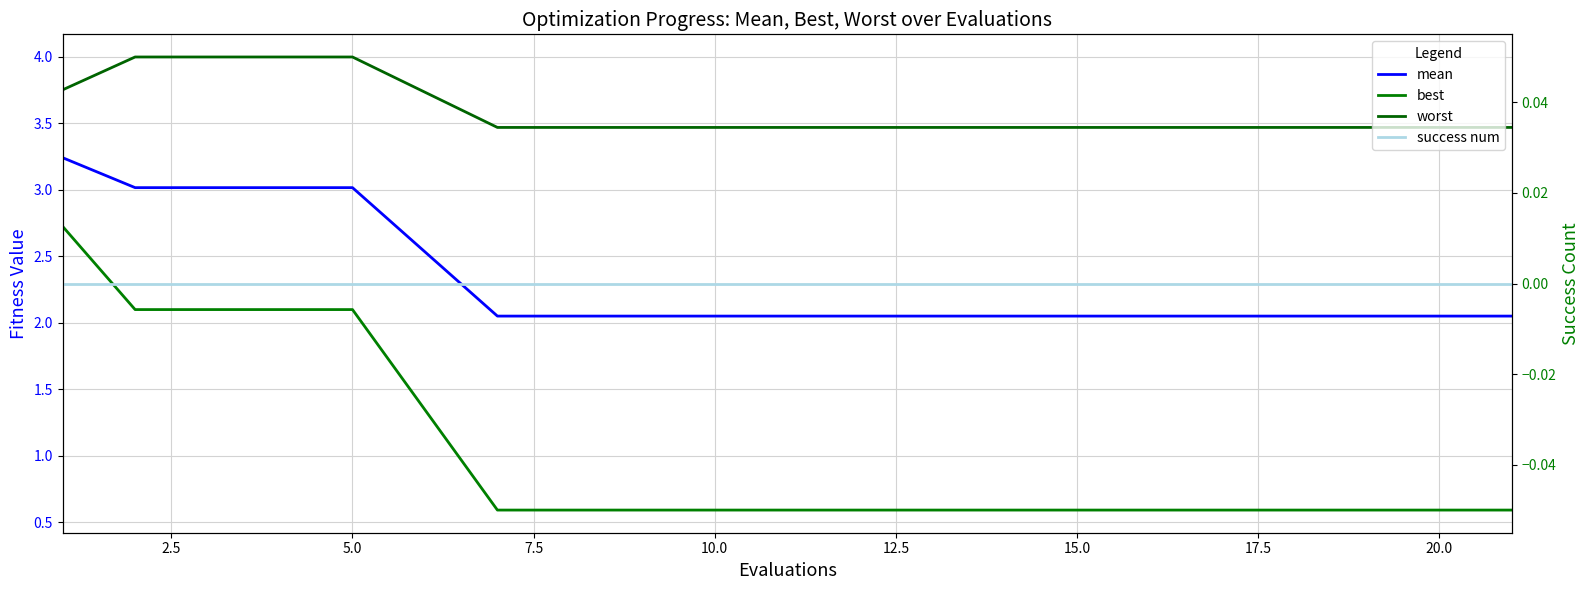

What are all the series names shown in the legend?

mean, best, worst, success num